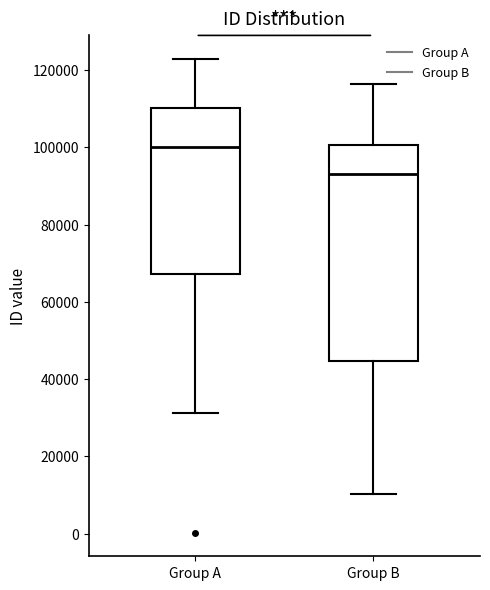

Where does the upper whisker of the box for Group B end on the y-axis? The values are not printed on the chart, so give them approximately, as read against the axis.

116000